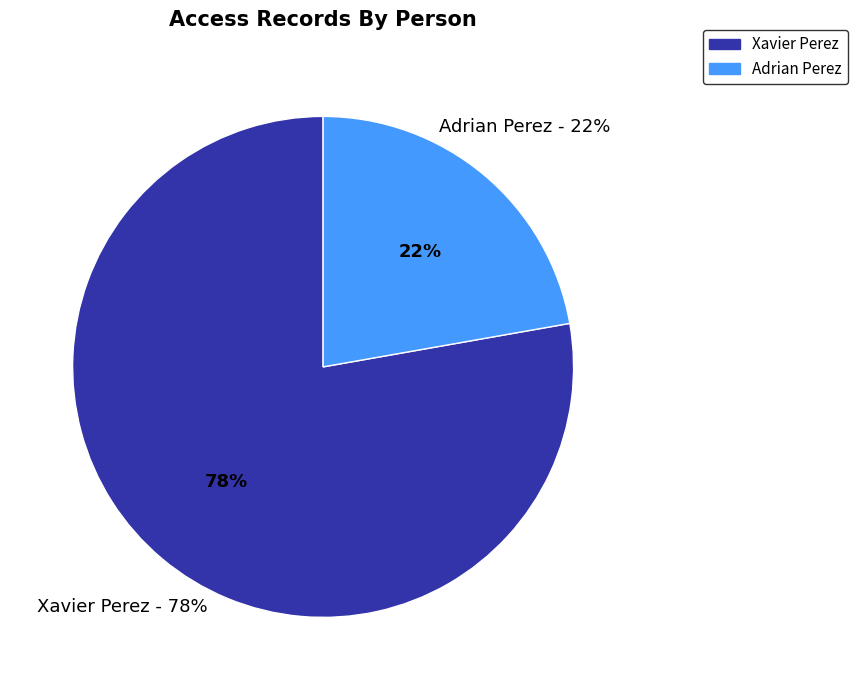

True or false: Xavier Perez accounts for 78% of the total.

True